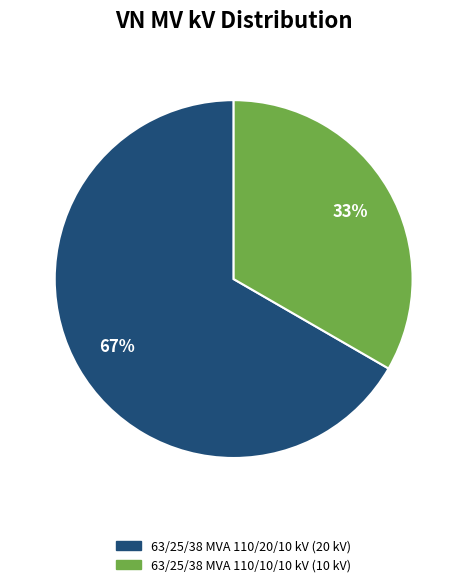

The 63/25/38 MVA 110/10/10 kV slice represents 33% of the pie. True or false?

True